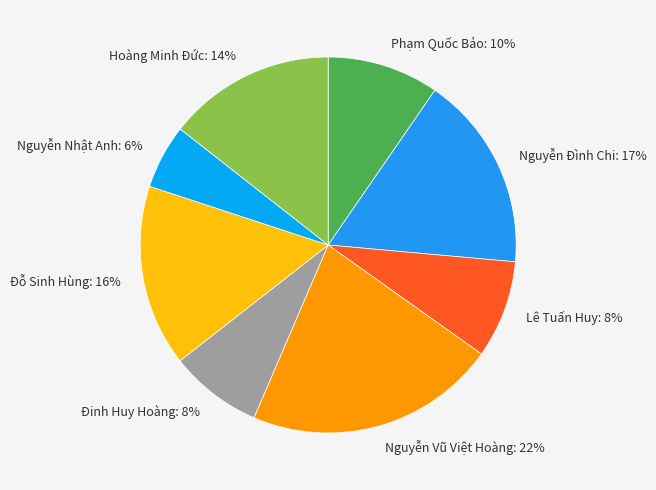

Is the sum of Nguyễn Đình Chi: 17% and Nguyễn Vũ Việt Hoàng: 22% greater than half?

No